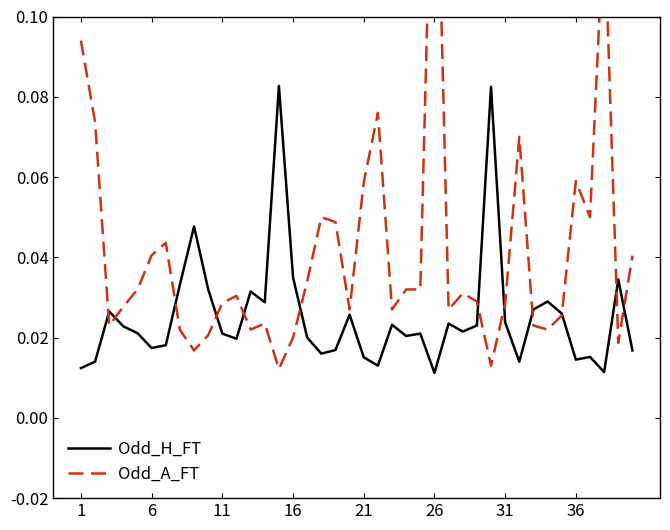

Is this an area chart (filled region under the line)?

No